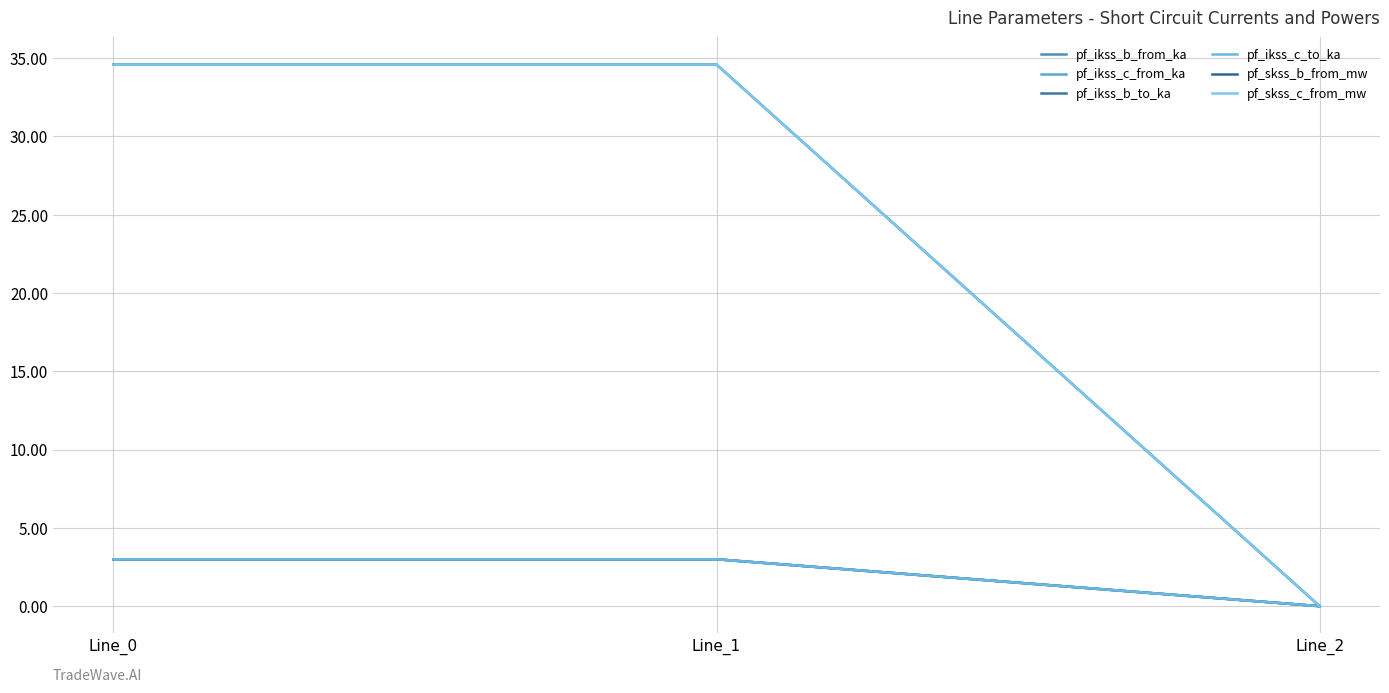

Does the chart have visible grid lines?

Yes